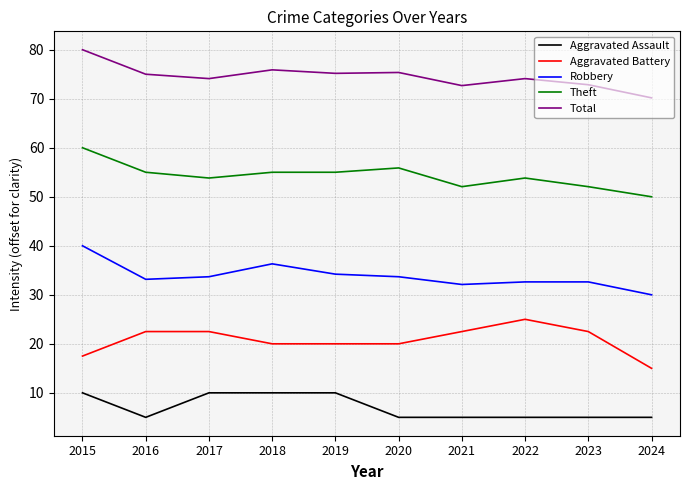

What is the difference between the maximum and minimum values in the Total series?

9.8